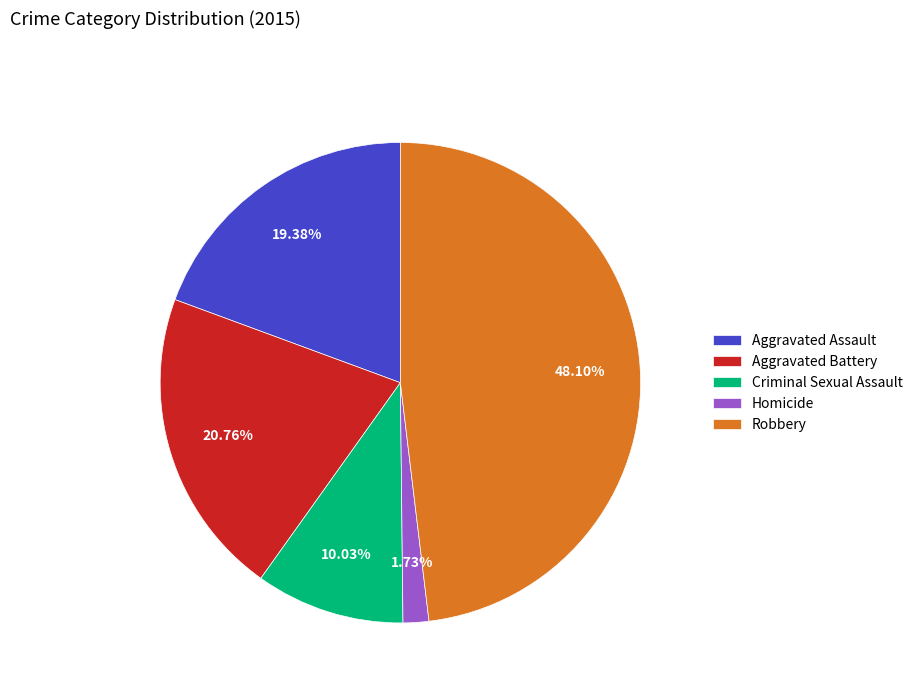

Does any single category account for the majority?

No